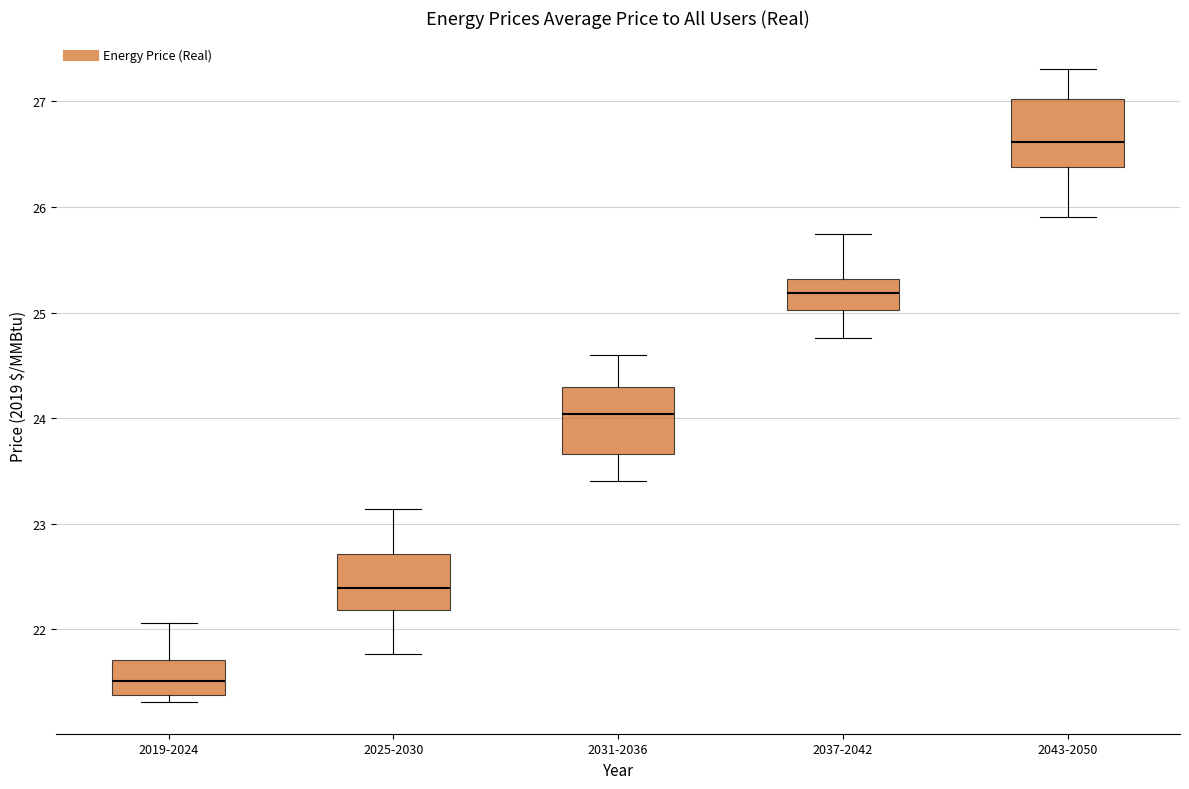

Reading left to right, transcribe this box plot: for each box, give where its median line is, the range the box spans, and where its two whiskers end, as read against the y-axis. The values are not printed on the chart, so give them approximately, as read against the axis.

2019-2024: median 21.5, box 21.4 to 21.7, whiskers 21.3 to 22.1
2025-2030: median 22.4, box 22.2 to 22.7, whiskers 21.8 to 23.1
2031-2036: median 24.0, box 23.7 to 24.3, whiskers 23.4 to 24.6
2037-2042: median 25.2, box 25.0 to 25.3, whiskers 24.8 to 25.7
2043-2050: median 26.6, box 26.4 to 27.0, whiskers 25.9 to 27.3